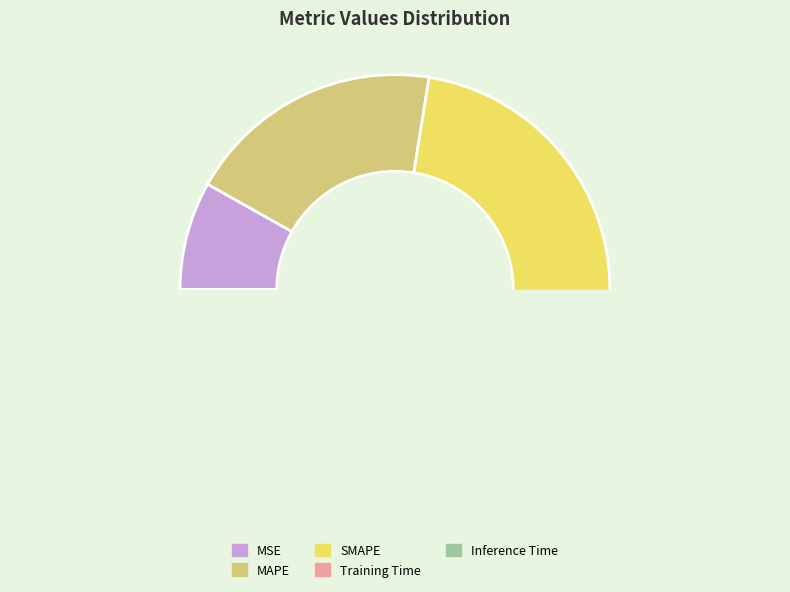

The SMAPE slice represents 30% of the pie. True or false?

False